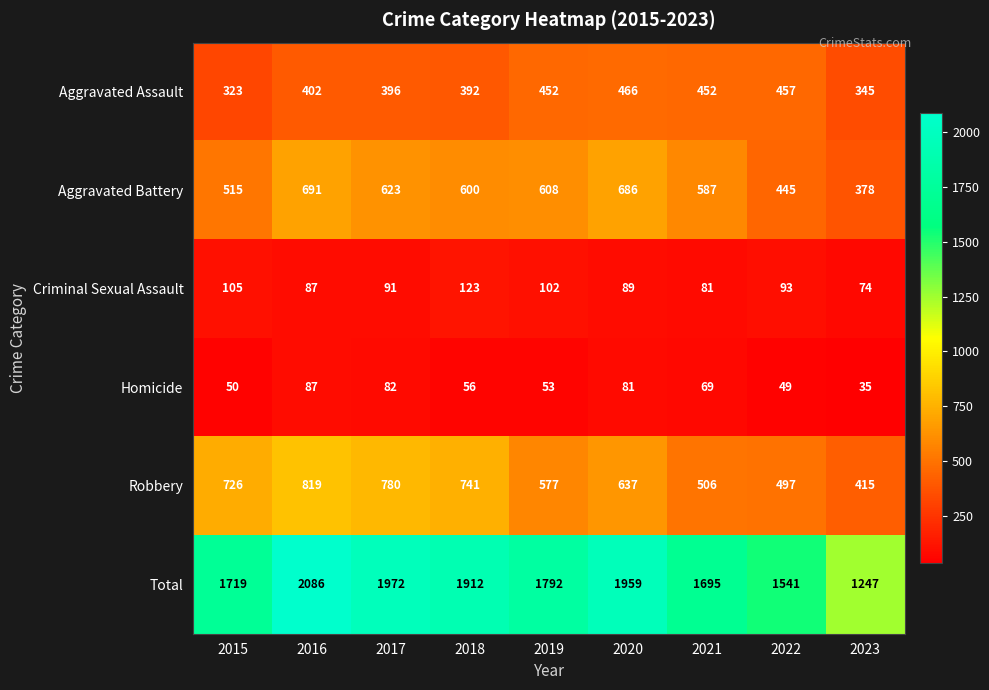

How many series are shown in this chart?

6